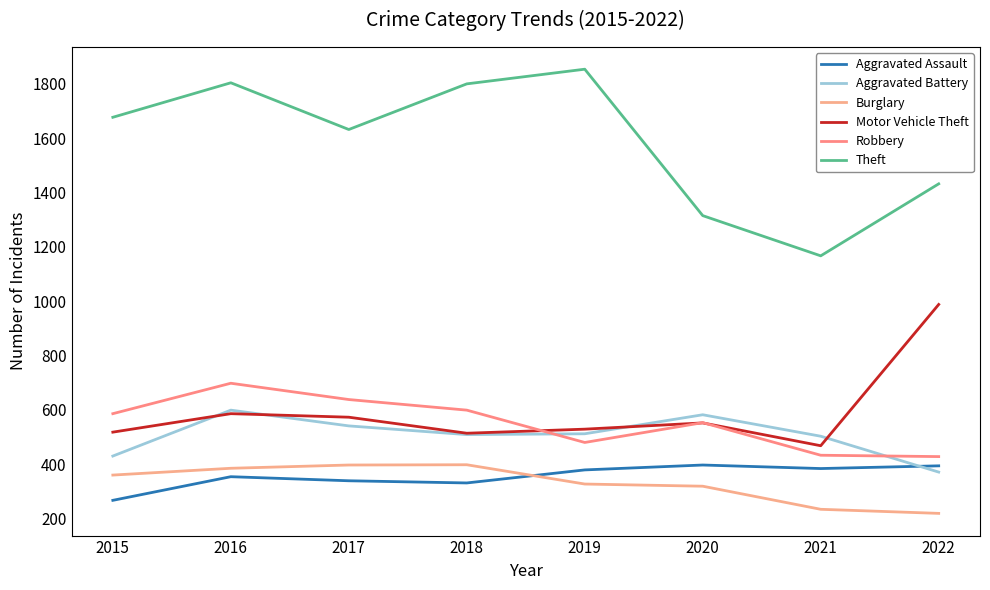

Which category has the lowest value in the Theft series?

2021